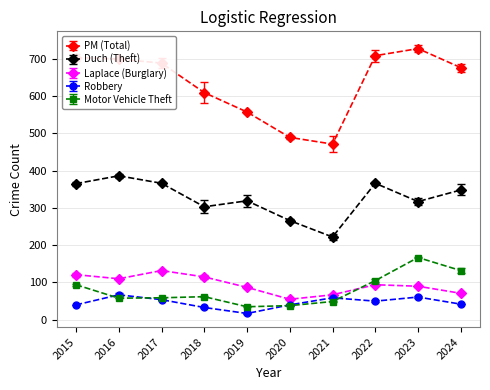

What are all the series names shown in the legend?

PM (Total), Duch (Theft), Laplace (Burglary), Robbery, Motor Vehicle Theft